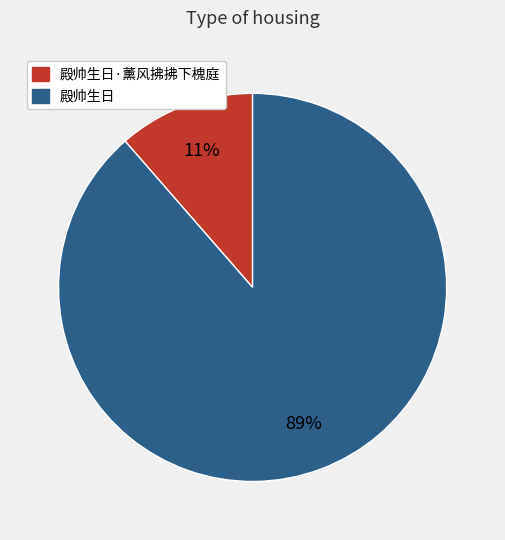

To the nearest percent, what is the average slice percentage?

50%